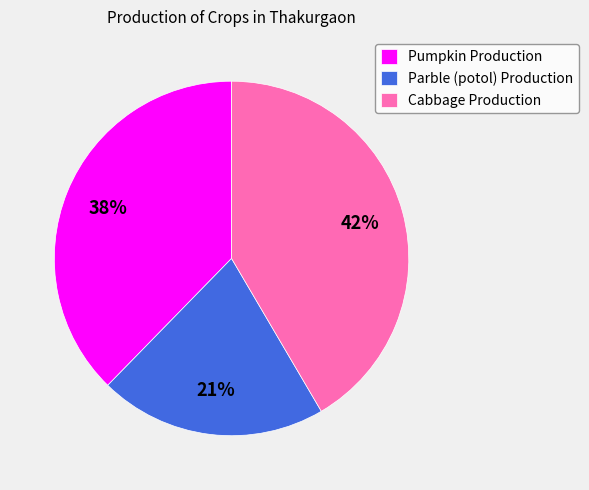

Is there any slice that represents more than half of the pie?

No